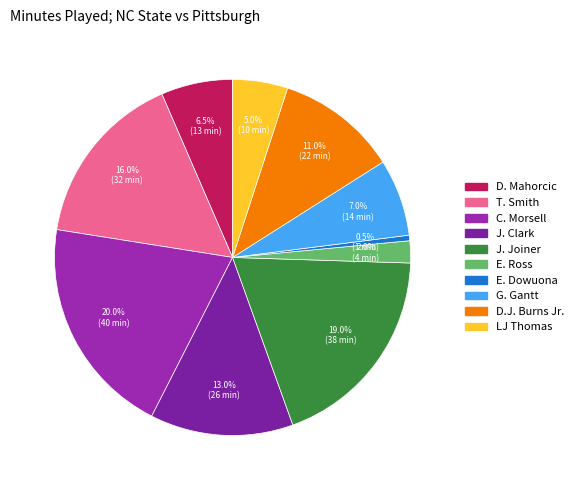

How many slices are in this pie chart?

10